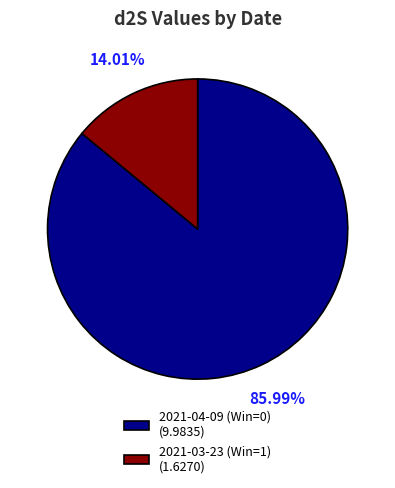

Which has a higher value, 2021-04-09 (Win=0) (9.9835) or 2021-03-23 (Win=1) (1.6270)?

2021-04-09 (Win=0) (9.9835)